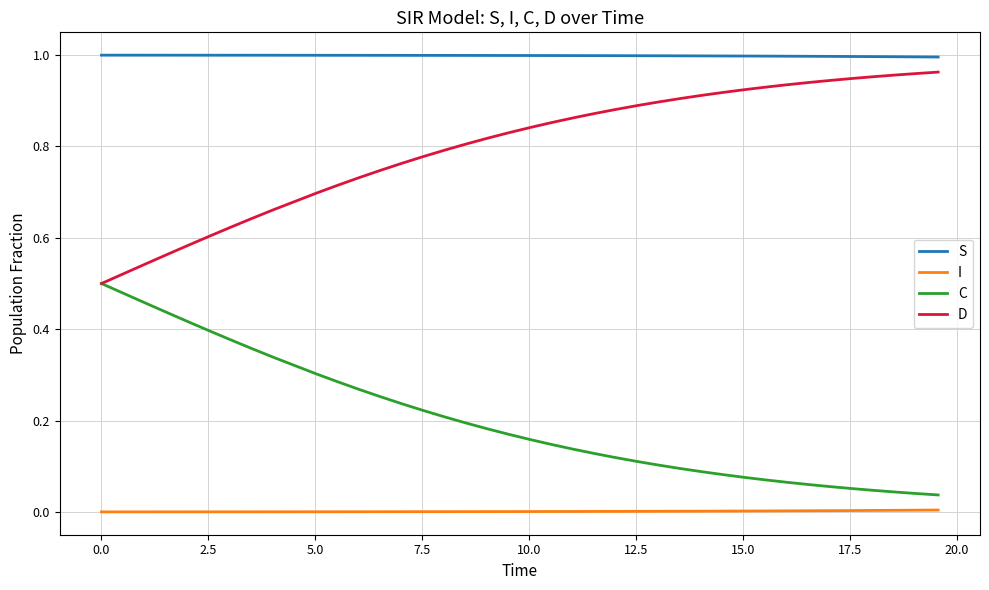

List the series in order of their overall mean, lowest first.

I, C, D, S